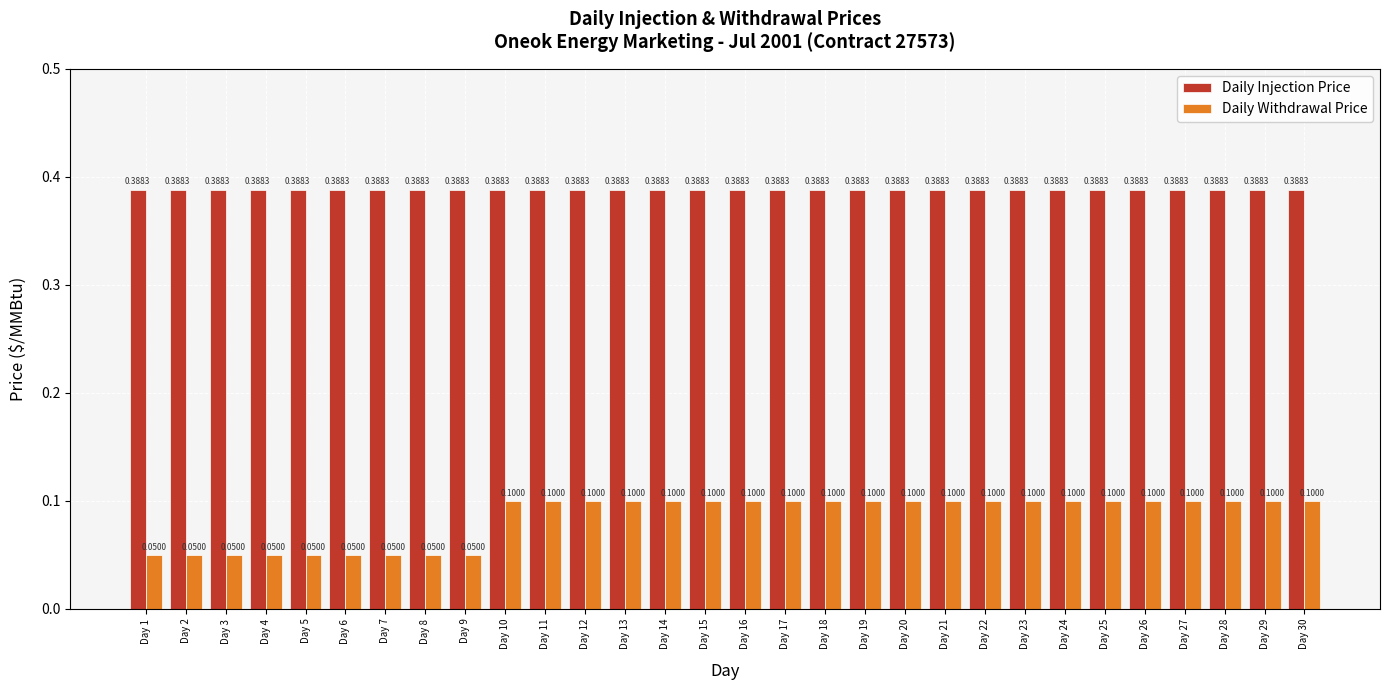

Rank the series by their average value, from highest to lowest.

Daily Injection Price, Daily Withdrawal Price